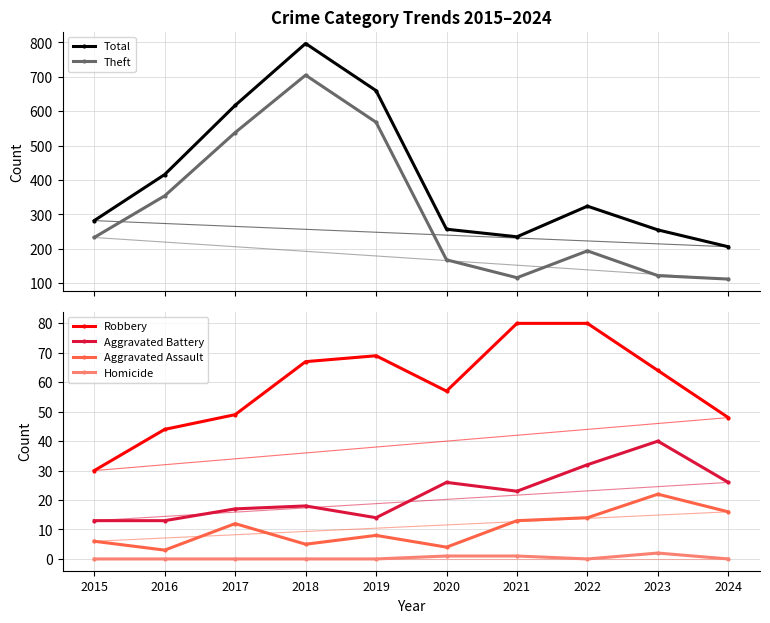

Which label corresponds to the smallest value in the chart?

2015